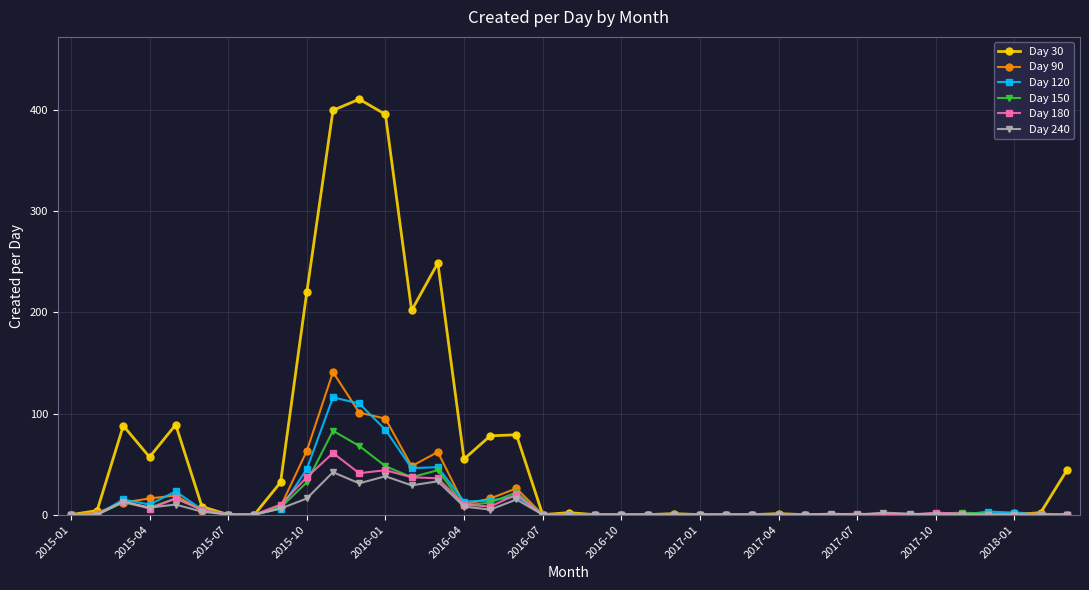

What is the maximum value shown in the chart?

411